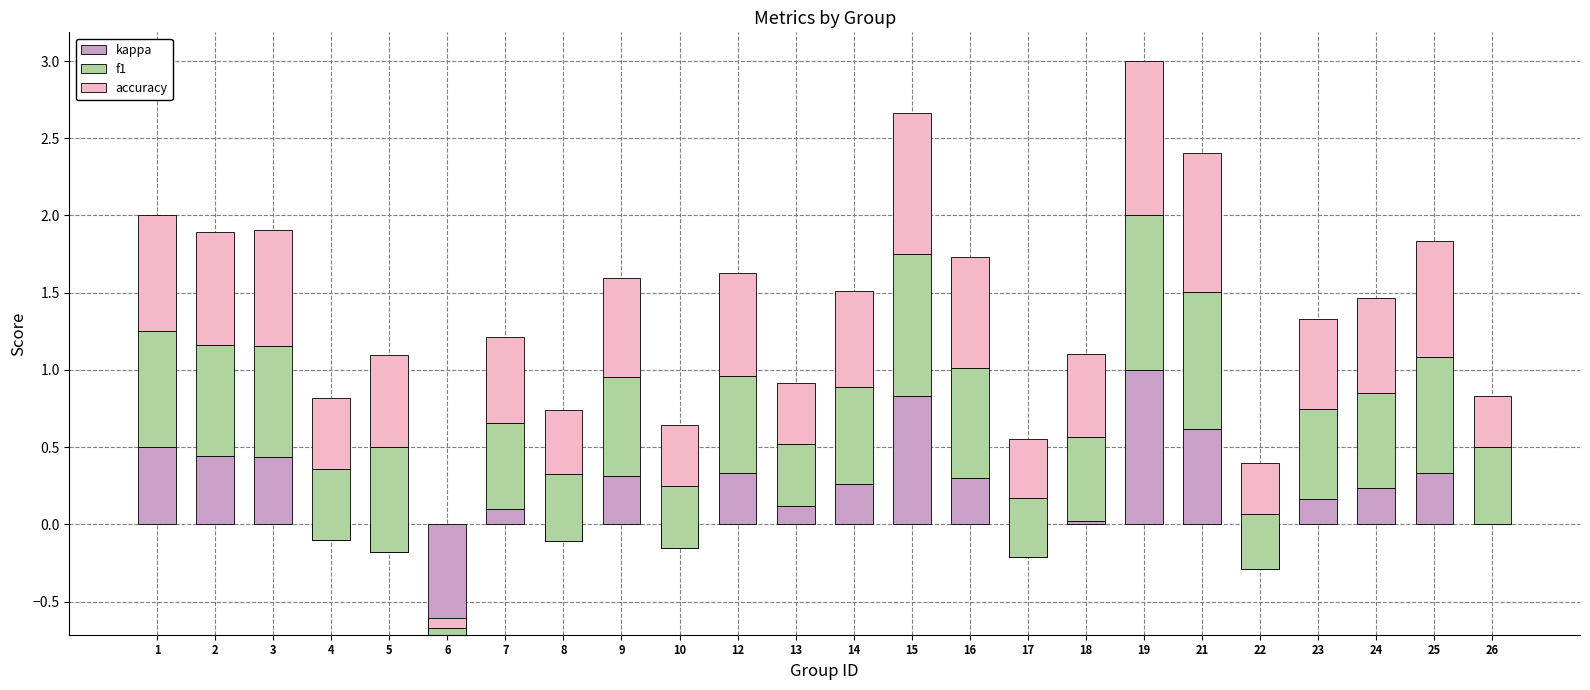

Which category has the lowest value in the kappa series?

6